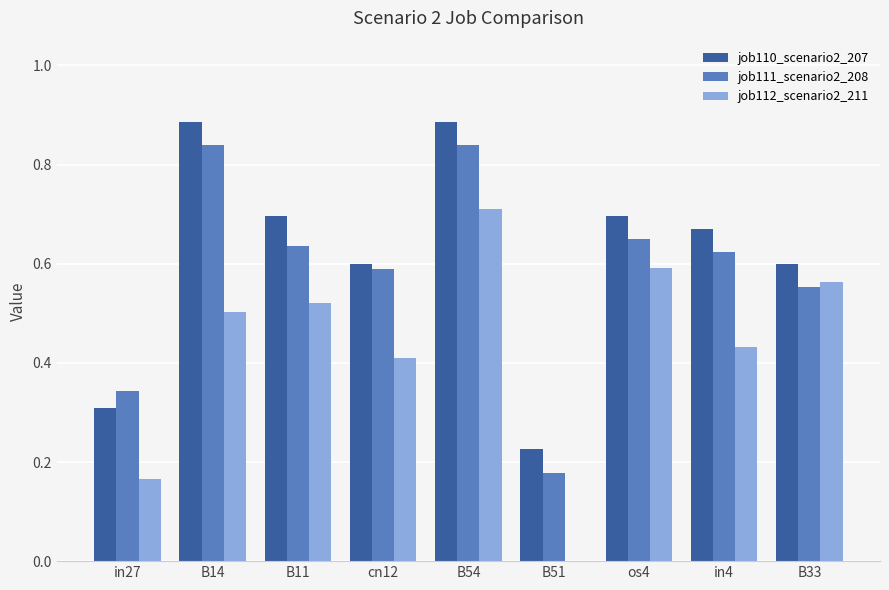

Between in27 and B33, which series saw the biggest shift?

job112_scenario2_211